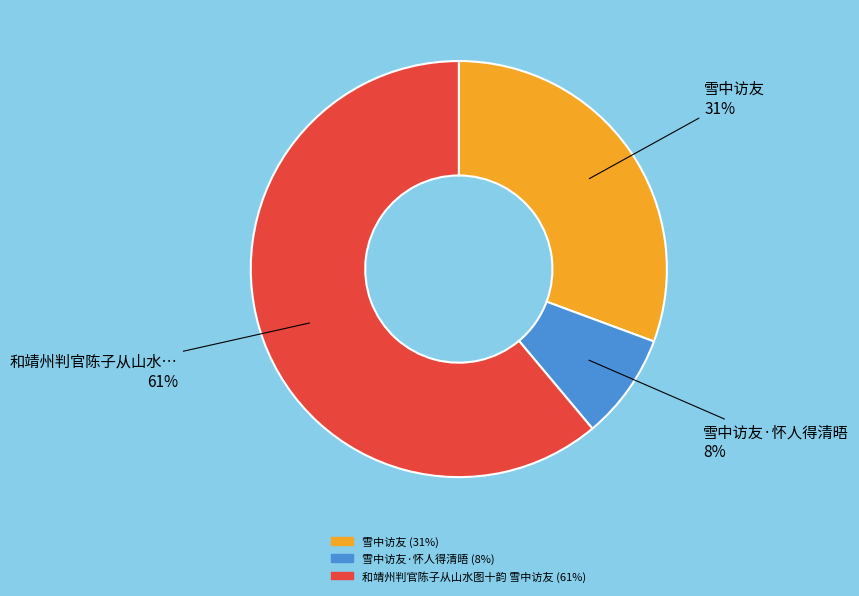

Does any single category account for the majority?

Yes